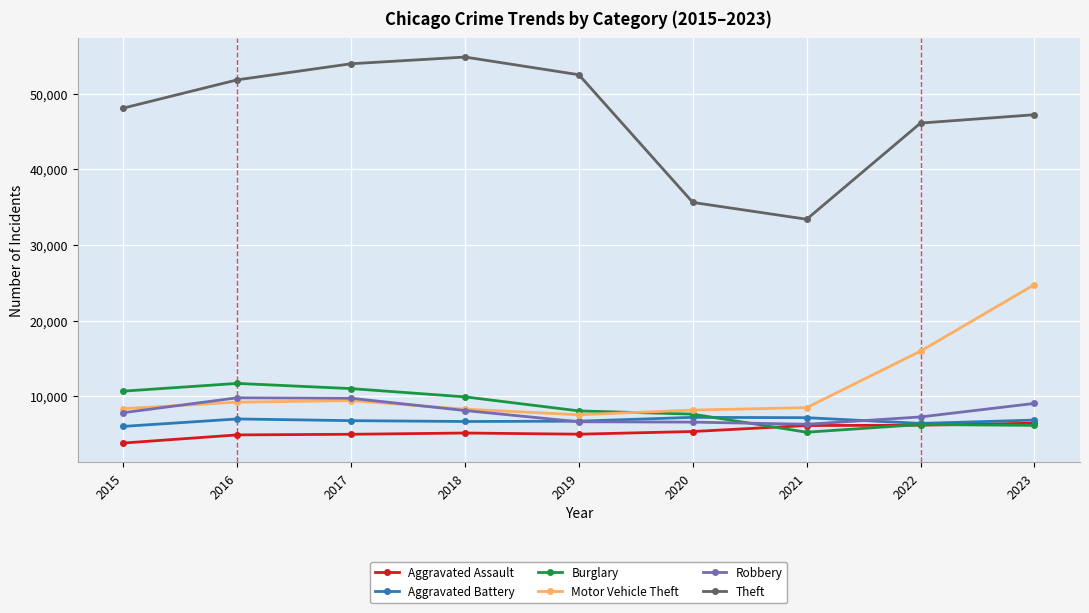

Where does the Aggravated Battery series first go above 6783?

2016